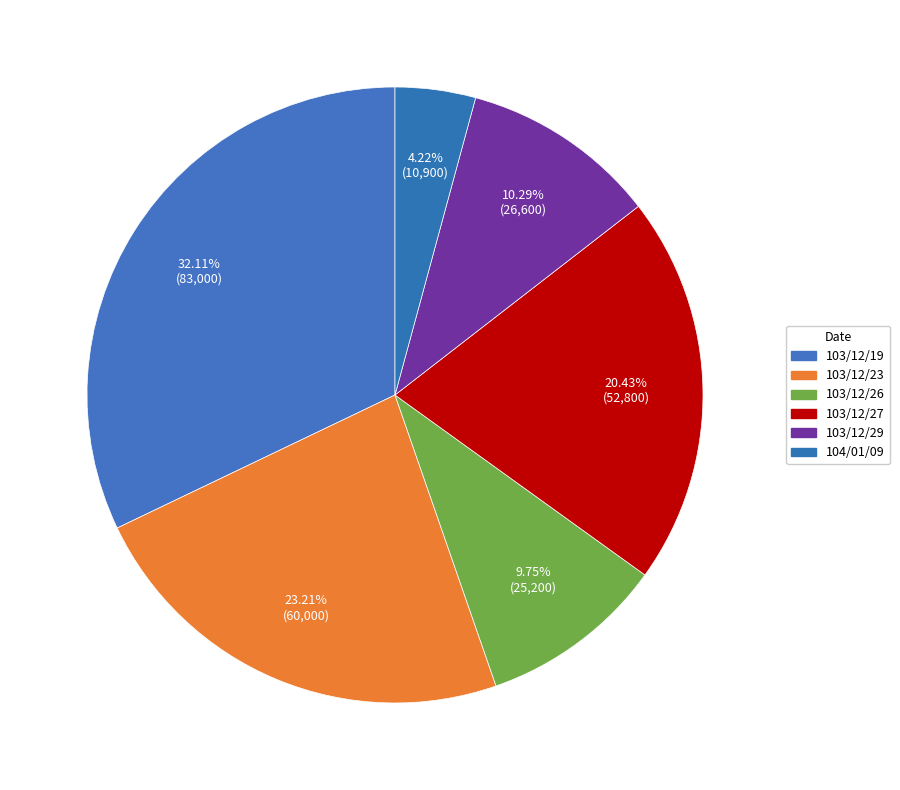

How many segments does this pie chart have?

6